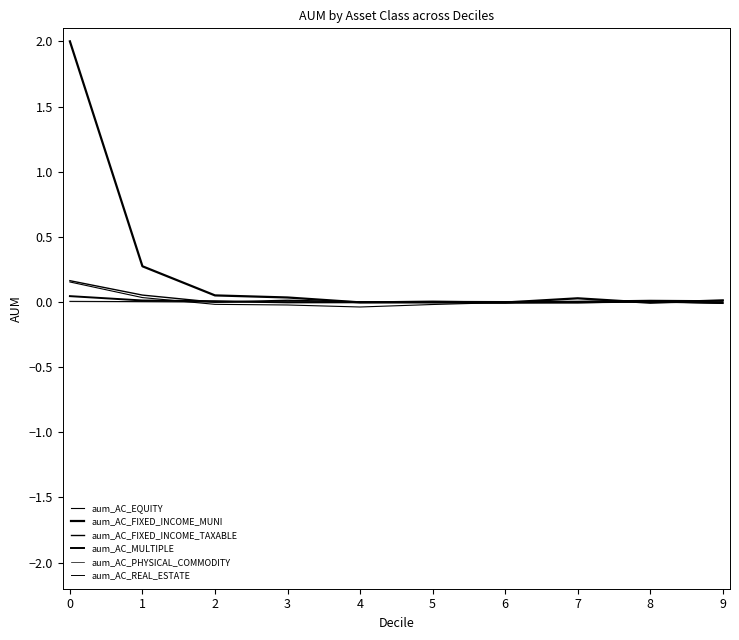

True or false: aum_AC_PHYSICAL_COMMODITY has more than 1 interior local peaks.

False